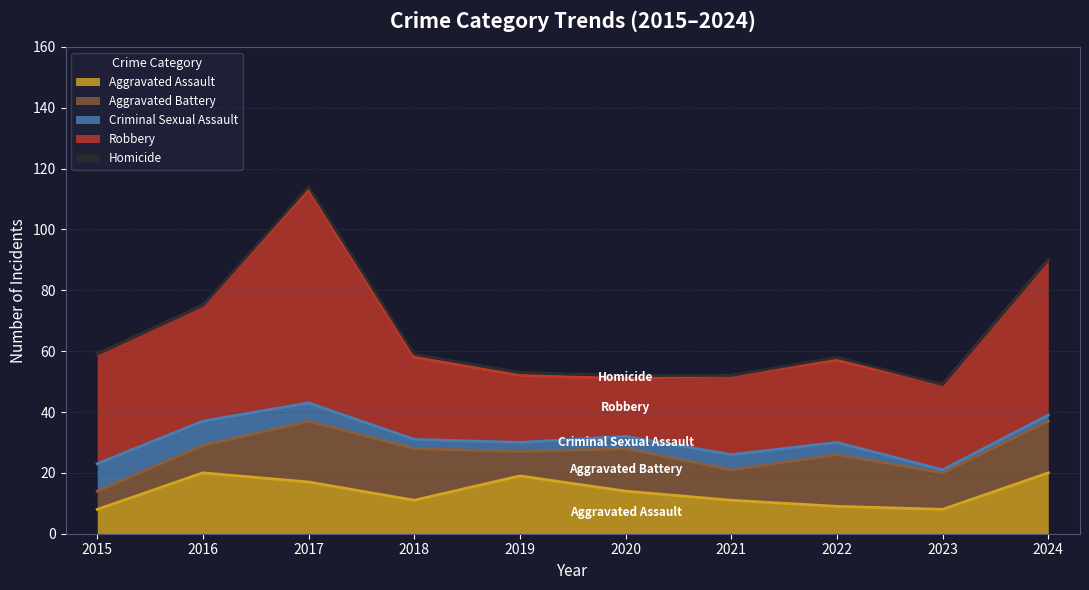

Where do Aggravated Battery and Criminal Sexual Assault first cross each other?

2015 and 2016